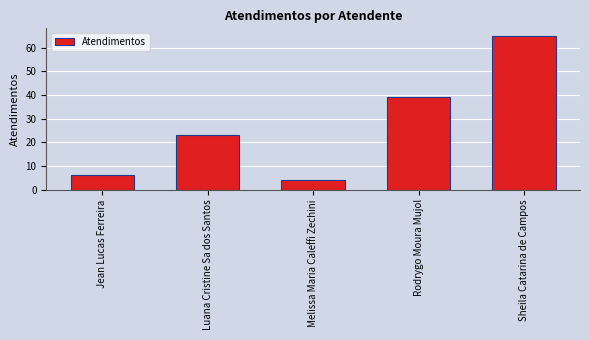

What position from the right is Melissa Maria Caleffi Zechini?

3